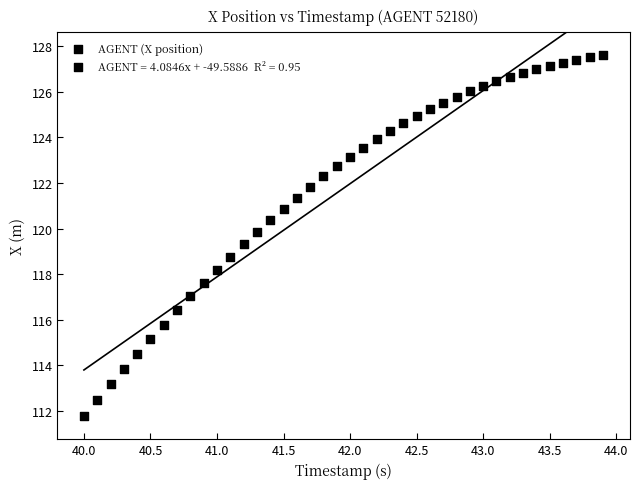

What is the range of Y values (max minus min)?

15.8